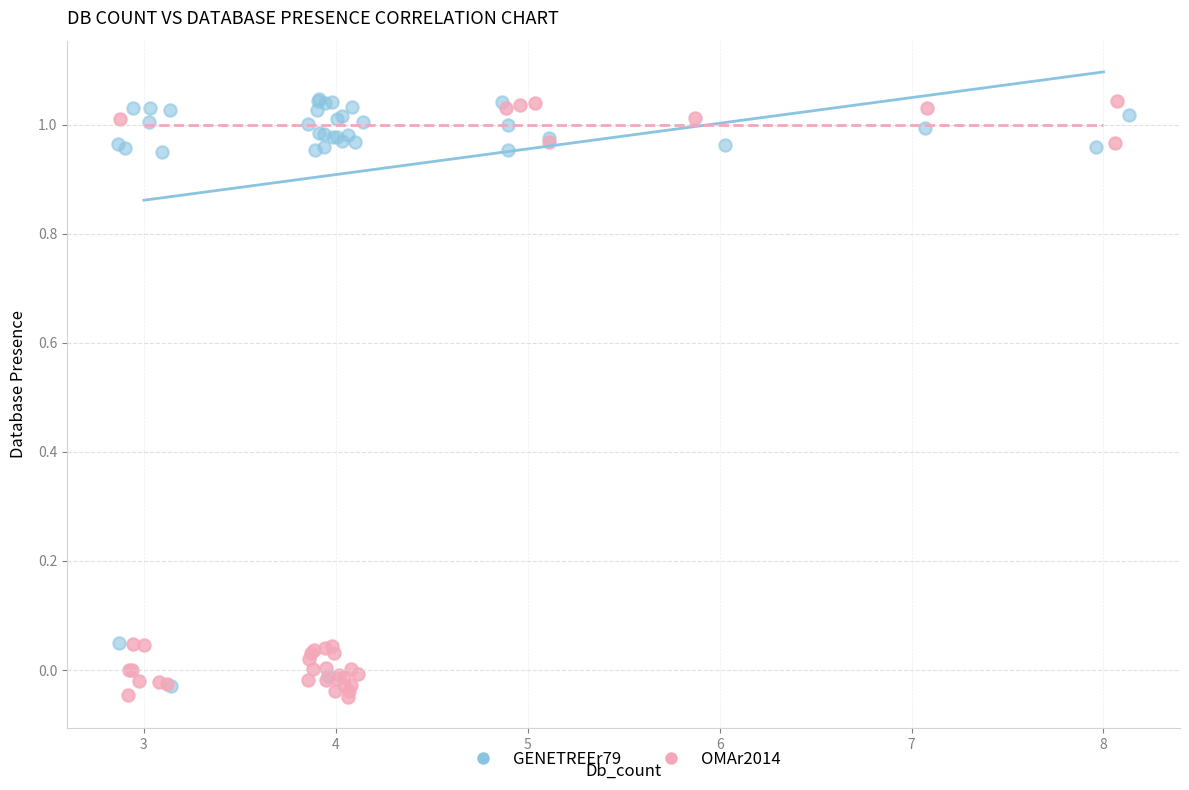

What are all the series names shown in the legend?

GENETREEr79, OMAr2014